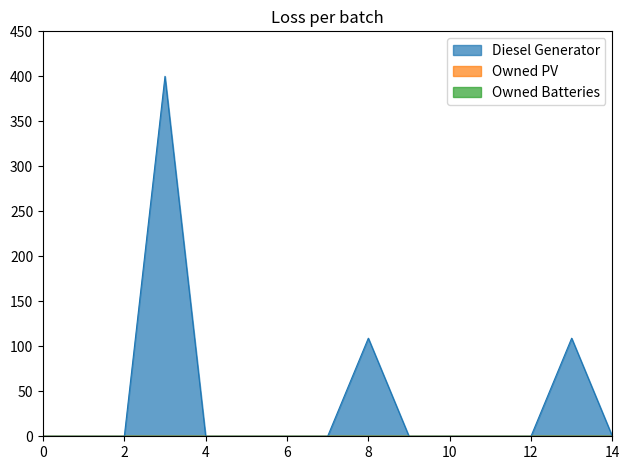

How many data points does each series have?

15